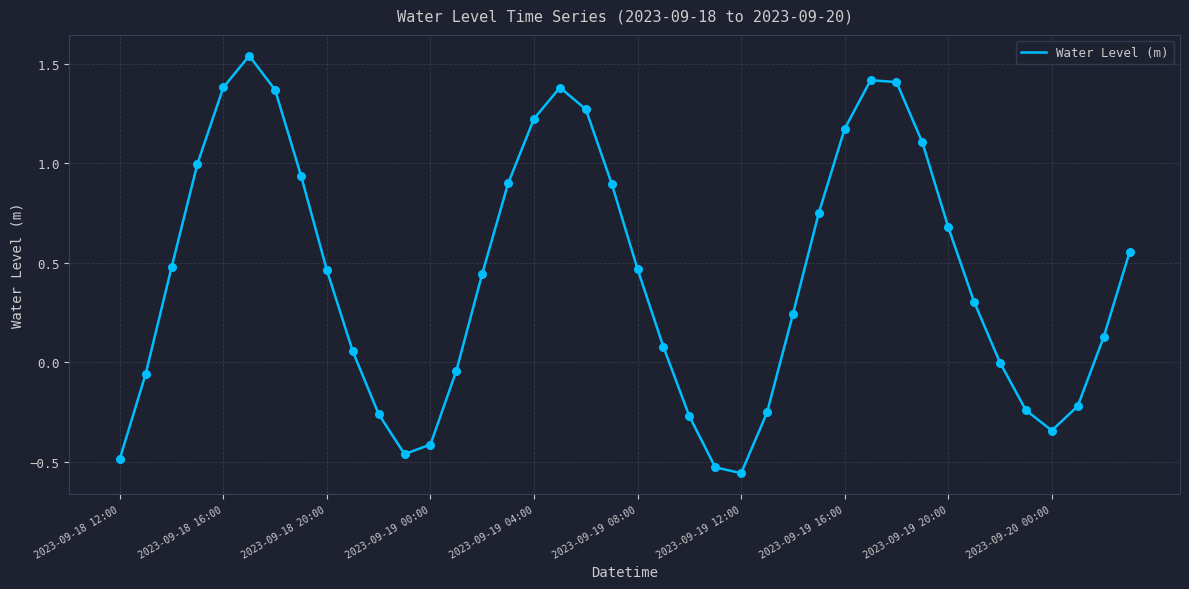

What is the difference between the maximum and minimum values?

2.1